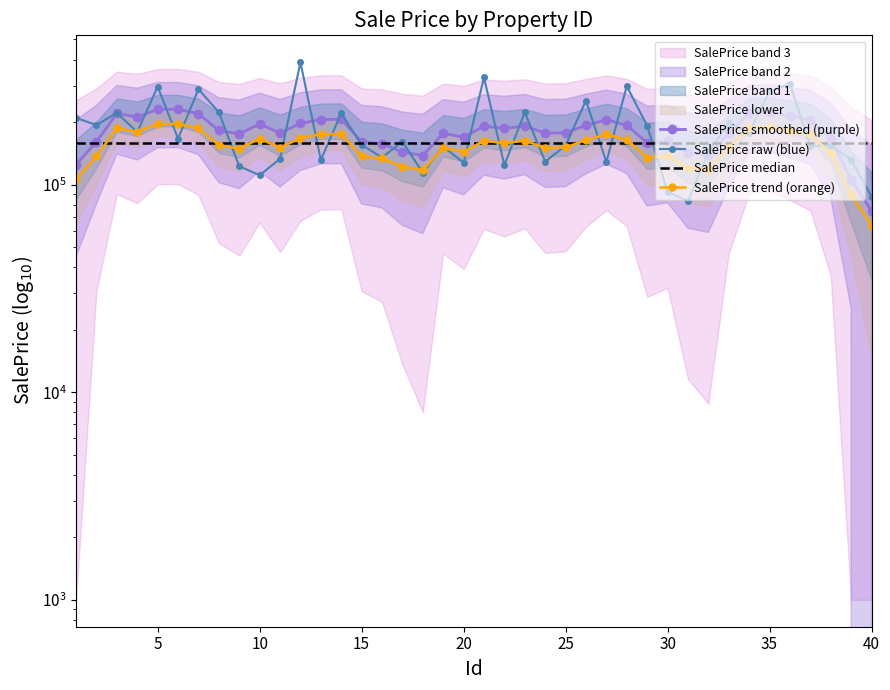

How many data points in SalePrice trend (orange) are less than 154870?

20